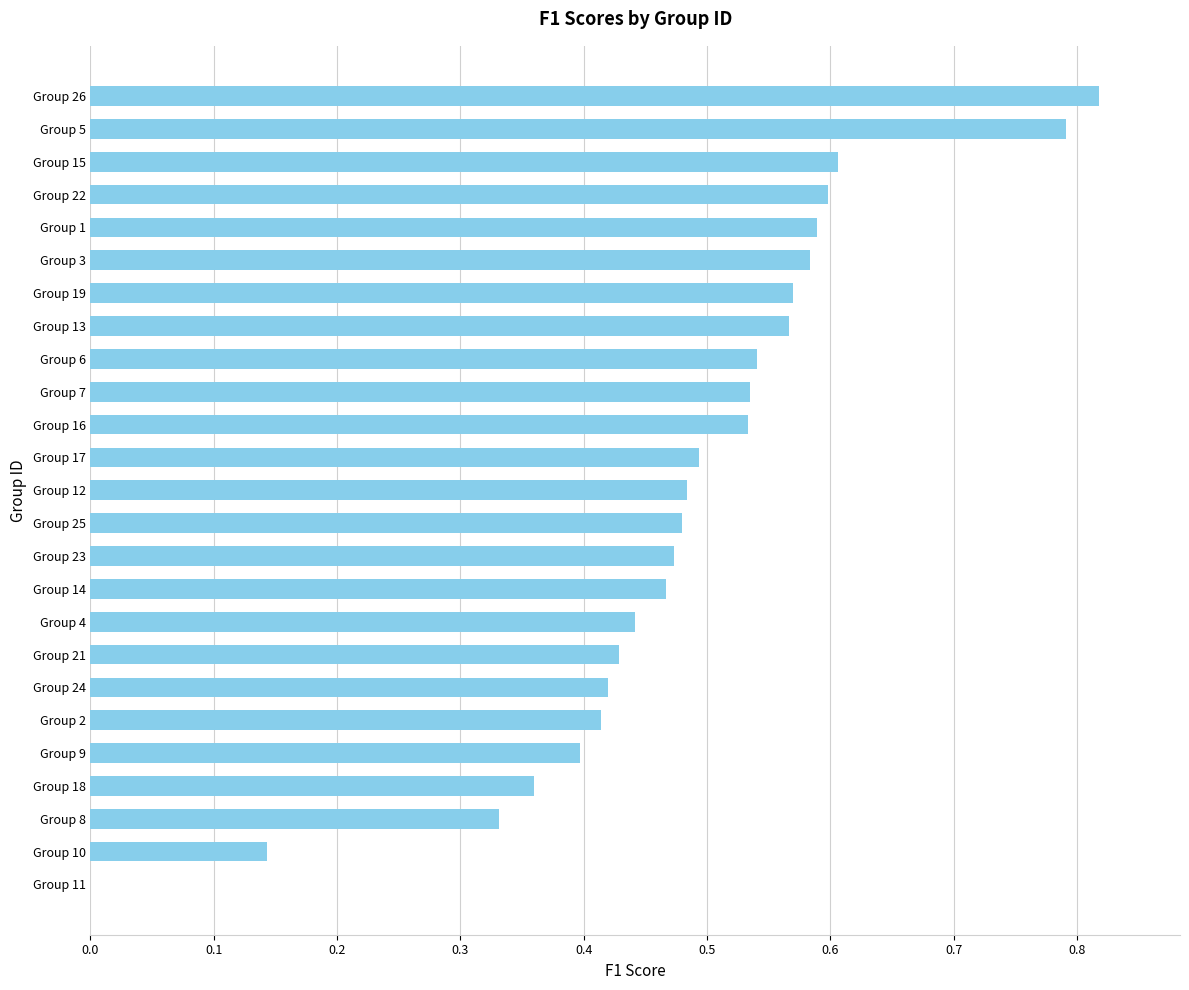

What is the sum of all values?

12.1